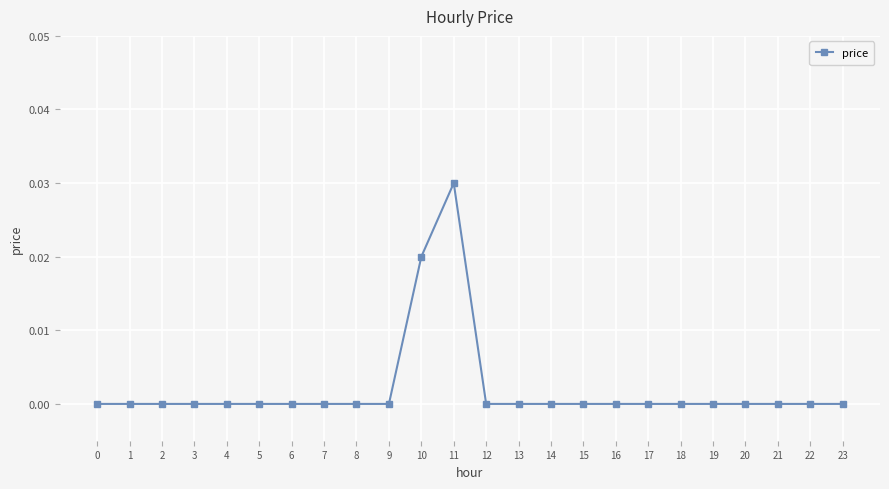

True or false: the data shows 0.0 at 17.

True